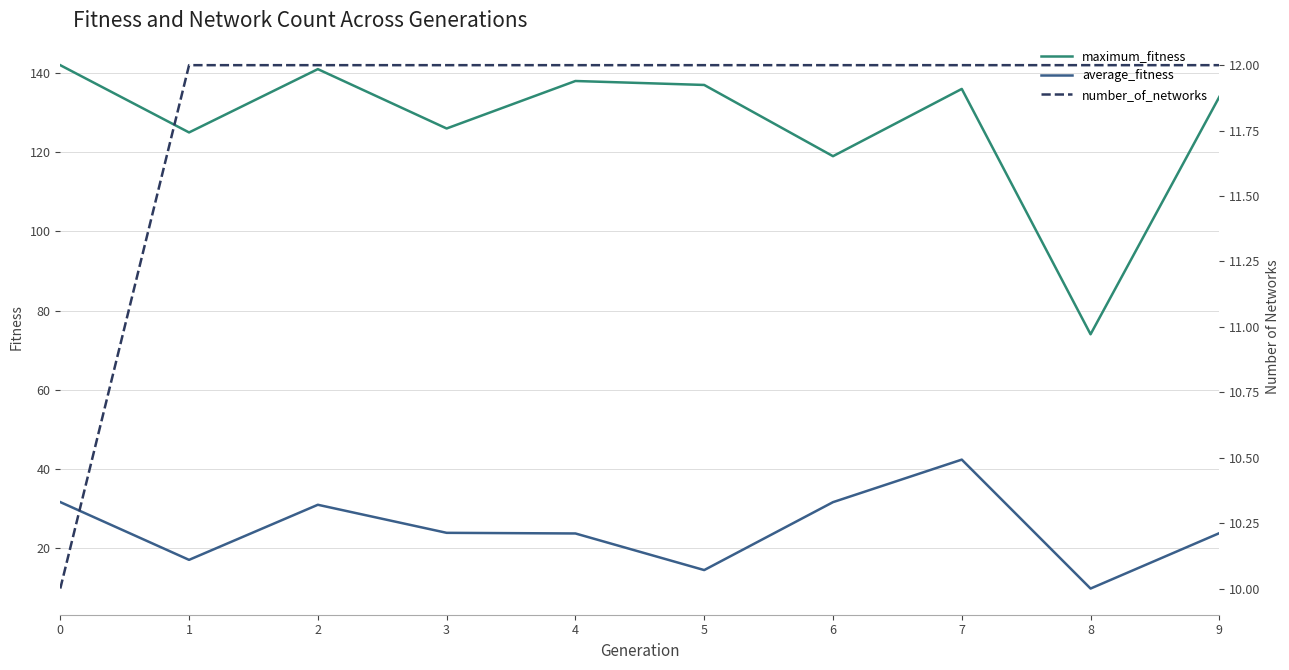

At which label does maximum_fitness reach its minimum?

8